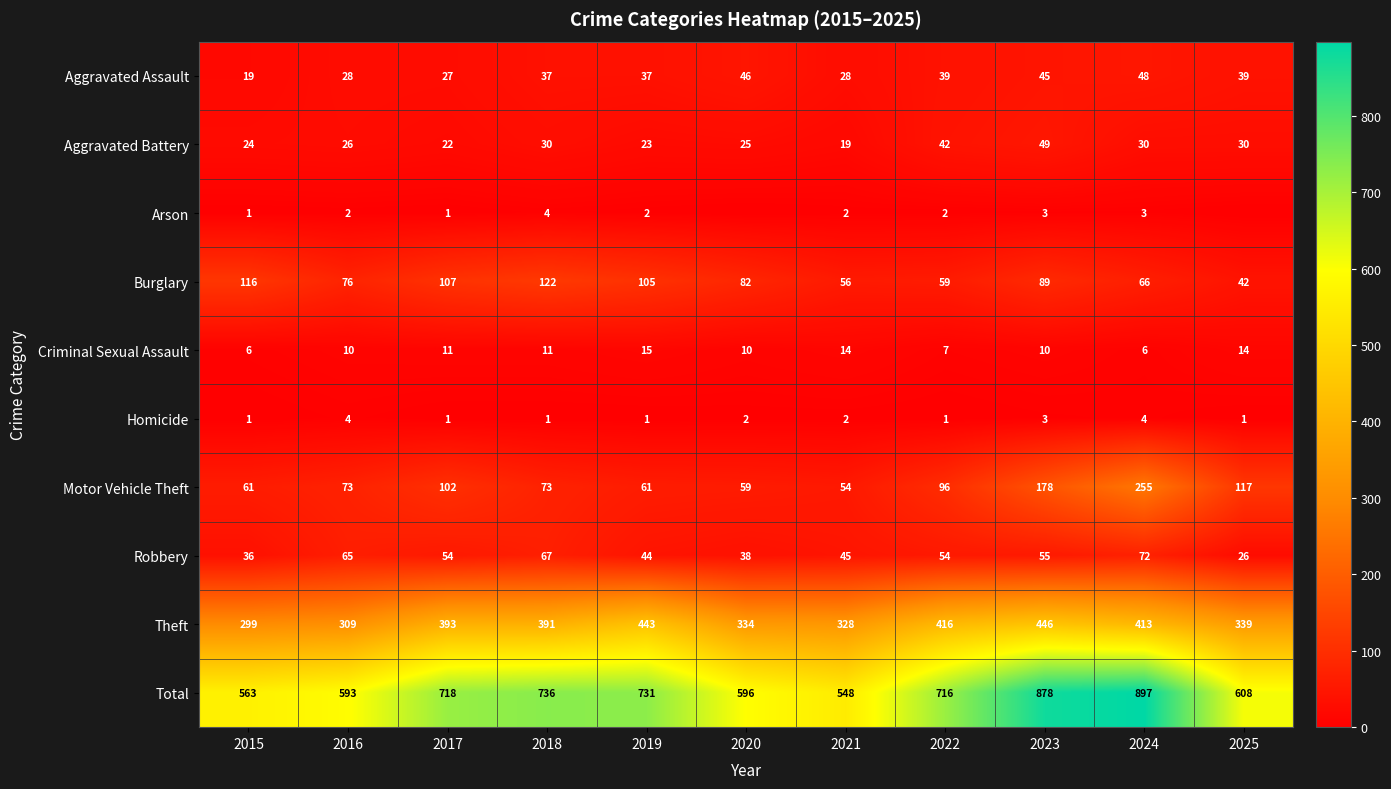

What value does the Aggravated Assault series have at 2020?

46